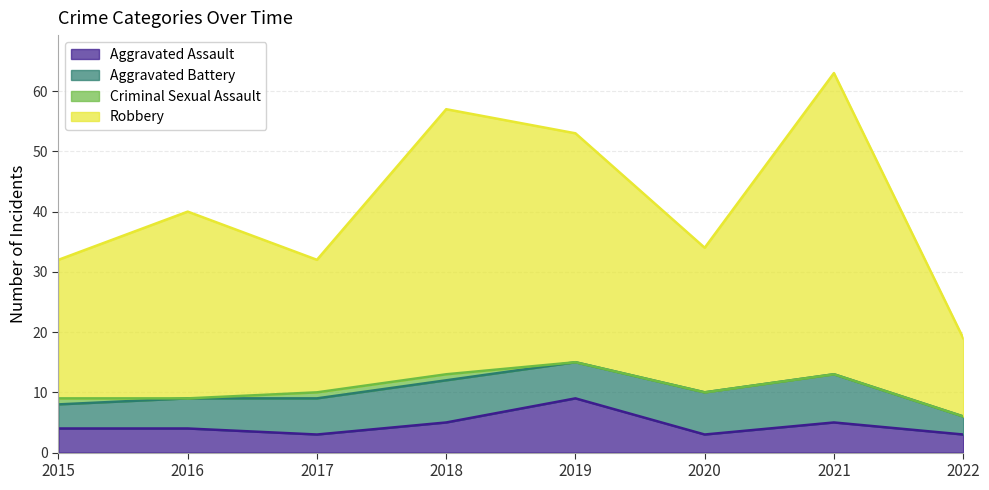

True or false: Aggravated Assault and Robbery cross at least once.

False